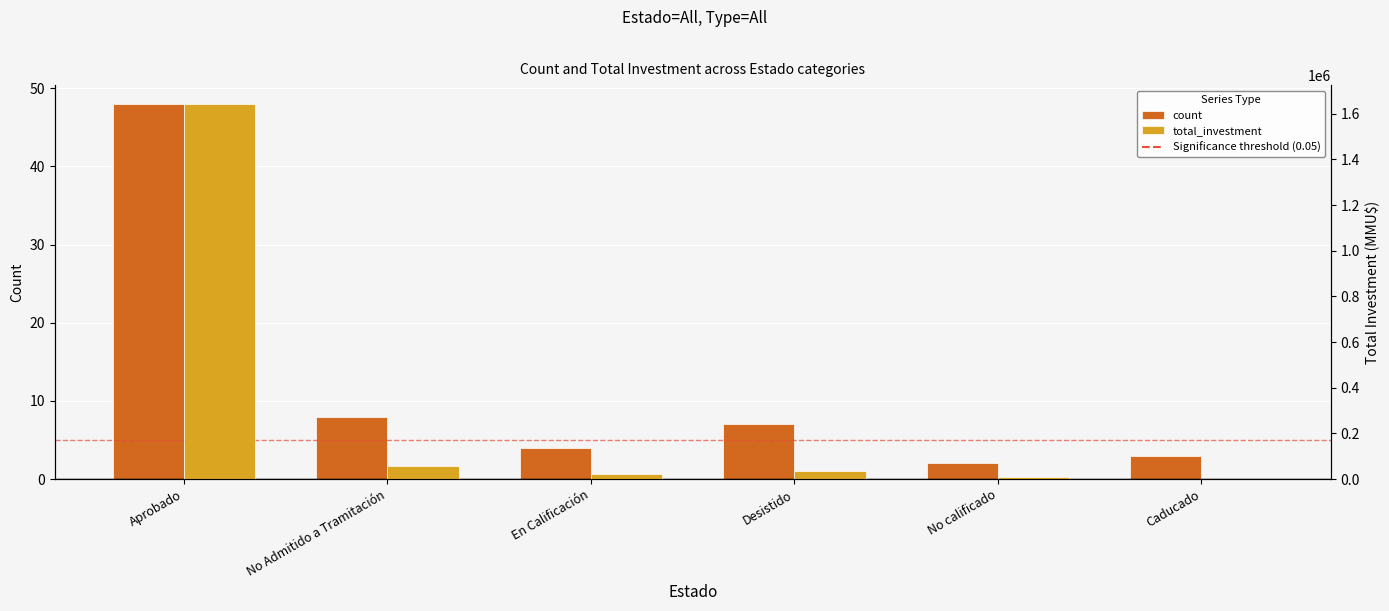

Is the value of count at No calificado greater than the value of total_investment at No Admitido a Tramitación?

No